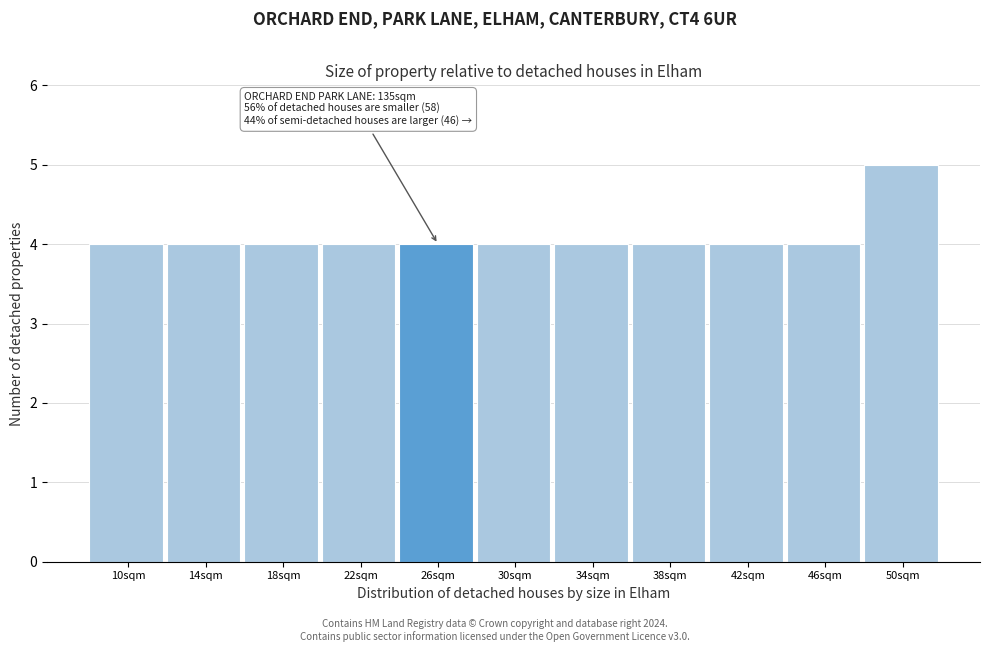

Reading left to right, extract all data points from this chart.

10sqm=4	14sqm=4	18sqm=4	22sqm=4	26sqm=4	30sqm=4	34sqm=4	38sqm=4	42sqm=4	46sqm=4	50sqm=5